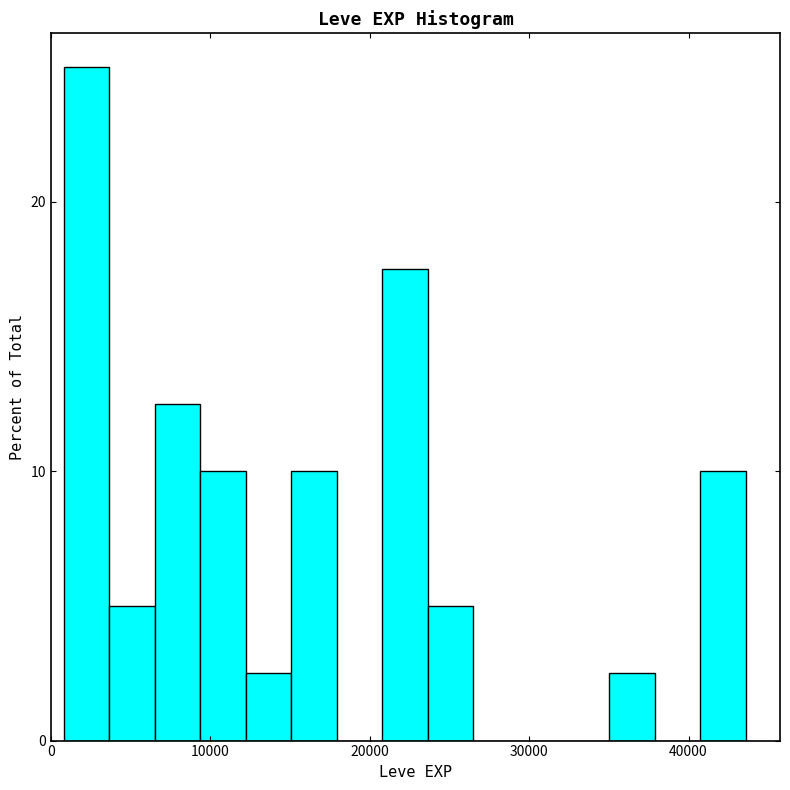

Around what value on the x-axis is the tallest bar? Give the approximate position of its centre, as read against the axis.

2000